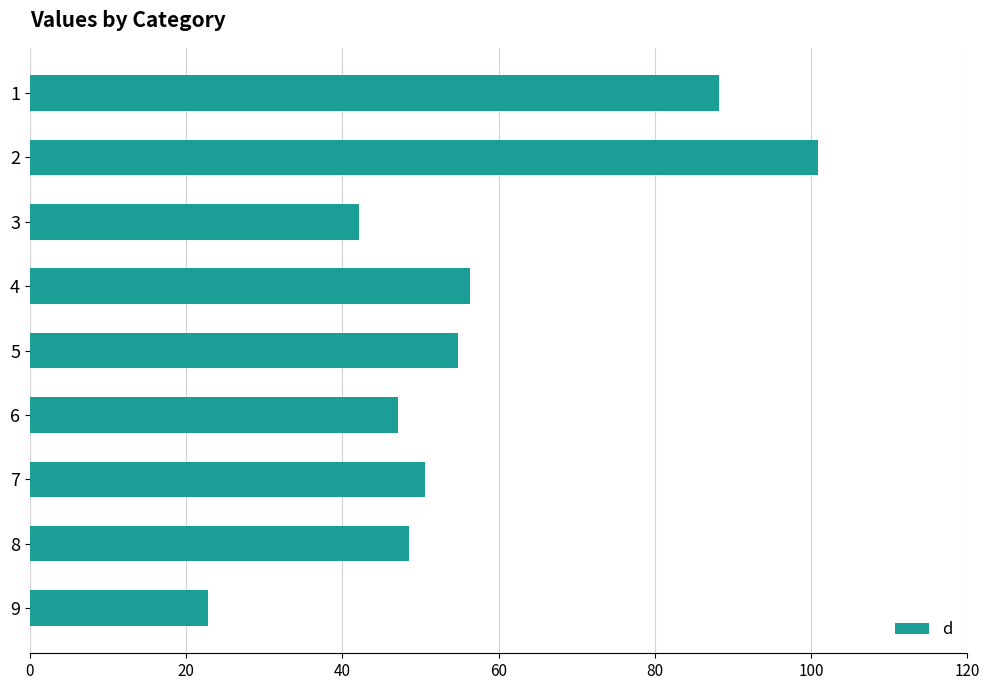

What is the difference between the second highest and minimum values?

65.5